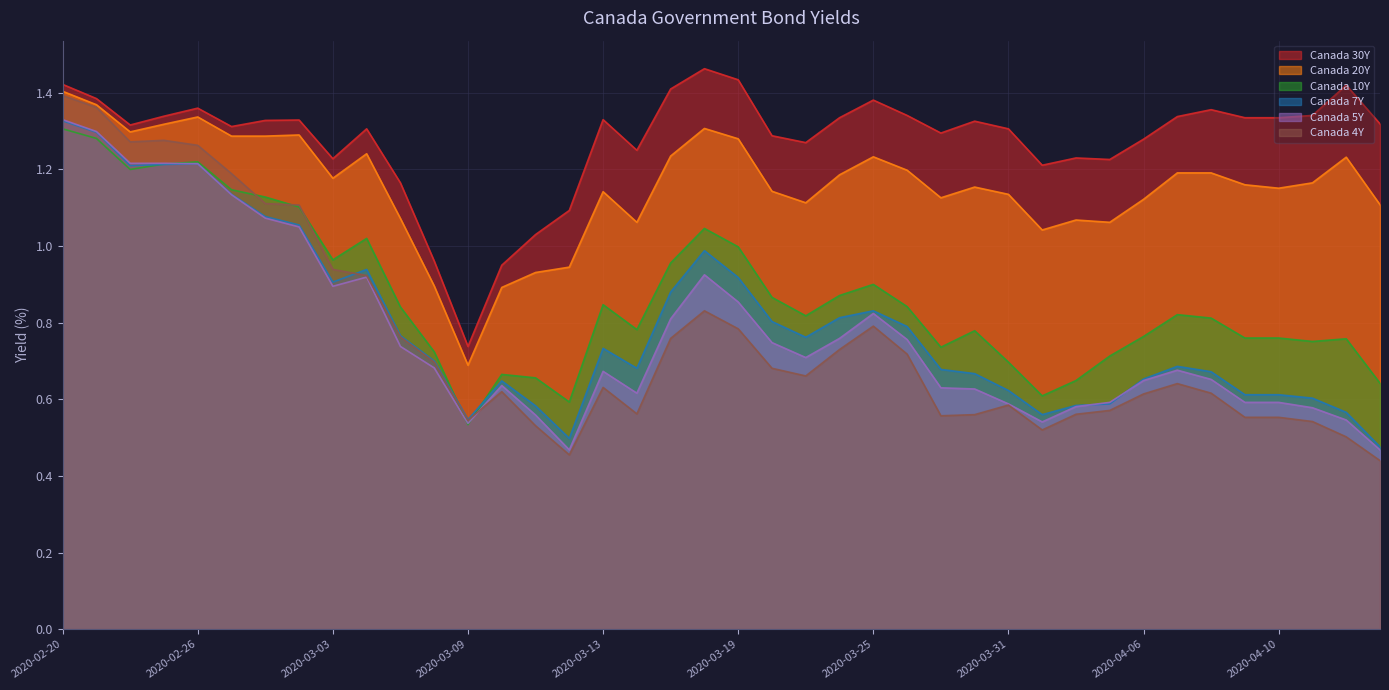

Reading left to right, extract all data points from this chart.

Canada 30Y: 2020-02-20=1.4	2020-02-21=1.4	2020-02-24=1.3	2020-02-25=1.3	2020-02-26=1.4	2020-02-27=1.3	2020-02-28=1.3	2020-03-02=1.3	2020-03-03=1.2	2020-03-04=1.3	2020-03-05=1.2	2020-03-06=1.0	2020-03-09=0.7	2020-03-10=0.9	2020-03-11=1.0	2020-03-12=1.1	2020-03-13=1.3	2020-03-16=1.2	2020-03-17=1.4	2020-03-18=1.5	2020-03-19=1.4	2020-03-20=1.3	2020-03-23=1.3	2020-03-24=1.3	2020-03-25=1.4	2020-03-26=1.3	2020-03-27=1.3	2020-03-30=1.3	2020-03-31=1.3	2020-04-01=1.2	2020-04-02=1.2	2020-04-03=1.2	2020-04-06=1.3	2020-04-07=1.3	2020-04-08=1.4	2020-04-09=1.3	2020-04-10=1.3	2020-04-13=1.3	2020-04-14=1.4	2020-04-15=1.3
Canada 20Y: 2020-02-20=1.4	2020-02-21=1.4	2020-02-24=1.3	2020-02-25=1.3	2020-02-26=1.3	2020-02-27=1.3	2020-02-28=1.3	2020-03-02=1.3	2020-03-03=1.2	2020-03-04=1.2	2020-03-05=1.1	2020-03-06=0.9	2020-03-09=0.7	2020-03-10=0.9	2020-03-11=0.9	2020-03-12=0.9	2020-03-13=1.1	2020-03-16=1.1	2020-03-17=1.2	2020-03-18=1.3	2020-03-19=1.3	2020-03-20=1.1	2020-03-23=1.1	2020-03-24=1.2	2020-03-25=1.2	2020-03-26=1.2	2020-03-27=1.1	2020-03-30=1.2	2020-03-31=1.1	2020-04-01=1.0	2020-04-02=1.1	2020-04-03=1.1	2020-04-06=1.1	2020-04-07=1.2	2020-04-08=1.2	2020-04-09=1.2	2020-04-10=1.2	2020-04-13=1.2	2020-04-14=1.2	2020-04-15=1.1
Canada 10Y: 2020-02-20=1.3	2020-02-21=1.3	2020-02-24=1.2	2020-02-25=1.2	2020-02-26=1.2	2020-02-27=1.1	2020-02-28=1.1	2020-03-02=1.1	2020-03-03=1.0	2020-03-04=1.0	2020-03-05=0.8	2020-03-06=0.7	2020-03-09=0.5	2020-03-10=0.7	2020-03-11=0.7	2020-03-12=0.6	2020-03-13=0.8	2020-03-16=0.8	2020-03-17=1.0	2020-03-18=1.0	2020-03-19=1.0	2020-03-20=0.9	2020-03-23=0.8	2020-03-24=0.9	2020-03-25=0.9	2020-03-26=0.8	2020-03-27=0.7	2020-03-30=0.8	2020-03-31=0.7	2020-04-01=0.6	2020-04-02=0.6	2020-04-03=0.7	2020-04-06=0.8	2020-04-07=0.8	2020-04-08=0.8	2020-04-09=0.8	2020-04-10=0.8	2020-04-13=0.8	2020-04-14=0.8	2020-04-15=0.6
Canada 7Y: 2020-02-20=1.3	2020-02-21=1.3	2020-02-24=1.2	2020-02-25=1.2	2020-02-26=1.2	2020-02-27=1.1	2020-02-28=1.1	2020-03-02=1.1	2020-03-03=0.9	2020-03-04=0.9	2020-03-05=0.8	2020-03-06=0.7	2020-03-09=0.5	2020-03-10=0.6	2020-03-11=0.6	2020-03-12=0.5	2020-03-13=0.7	2020-03-16=0.7	2020-03-17=0.9	2020-03-18=1.0	2020-03-19=0.9	2020-03-20=0.8	2020-03-23=0.8	2020-03-24=0.8	2020-03-25=0.8	2020-03-26=0.8	2020-03-27=0.7	2020-03-30=0.7	2020-03-31=0.6	2020-04-01=0.6	2020-04-02=0.6	2020-04-03=0.6	2020-04-06=0.7	2020-04-07=0.7	2020-04-08=0.7	2020-04-09=0.6	2020-04-10=0.6	2020-04-13=0.6	2020-04-14=0.6	2020-04-15=0.5
Canada 5Y: 2020-02-20=1.3	2020-02-21=1.3	2020-02-24=1.2	2020-02-25=1.2	2020-02-26=1.2	2020-02-27=1.1	2020-02-28=1.1	2020-03-02=1.1	2020-03-03=0.9	2020-03-04=0.9	2020-03-05=0.7	2020-03-06=0.7	2020-03-09=0.5	2020-03-10=0.6	2020-03-11=0.6	2020-03-12=0.5	2020-03-13=0.7	2020-03-16=0.6	2020-03-17=0.8	2020-03-18=0.9	2020-03-19=0.9	2020-03-20=0.7	2020-03-23=0.7	2020-03-24=0.8	2020-03-25=0.8	2020-03-26=0.8	2020-03-27=0.6	2020-03-30=0.6	2020-03-31=0.6	2020-04-01=0.5	2020-04-02=0.6	2020-04-03=0.6	2020-04-06=0.6	2020-04-07=0.7	2020-04-08=0.7	2020-04-09=0.6	2020-04-10=0.6	2020-04-13=0.6	2020-04-14=0.5	2020-04-15=0.5
Canada 4Y: 2020-02-20=1.4	2020-02-21=1.4	2020-02-24=1.3	2020-02-25=1.3	2020-02-26=1.3	2020-02-27=1.2	2020-02-28=1.1	2020-03-02=1.1	2020-03-03=0.9	2020-03-04=0.9	2020-03-05=0.8	2020-03-06=0.7	2020-03-09=0.5	2020-03-10=0.6	2020-03-11=0.5	2020-03-12=0.5	2020-03-13=0.6	2020-03-16=0.6	2020-03-17=0.8	2020-03-18=0.8	2020-03-19=0.8	2020-03-20=0.7	2020-03-23=0.7	2020-03-24=0.7	2020-03-25=0.8	2020-03-26=0.7	2020-03-27=0.6	2020-03-30=0.6	2020-03-31=0.6	2020-04-01=0.5	2020-04-02=0.6	2020-04-03=0.6	2020-04-06=0.6	2020-04-07=0.6	2020-04-08=0.6	2020-04-09=0.6	2020-04-10=0.6	2020-04-13=0.5	2020-04-14=0.5	2020-04-15=0.4